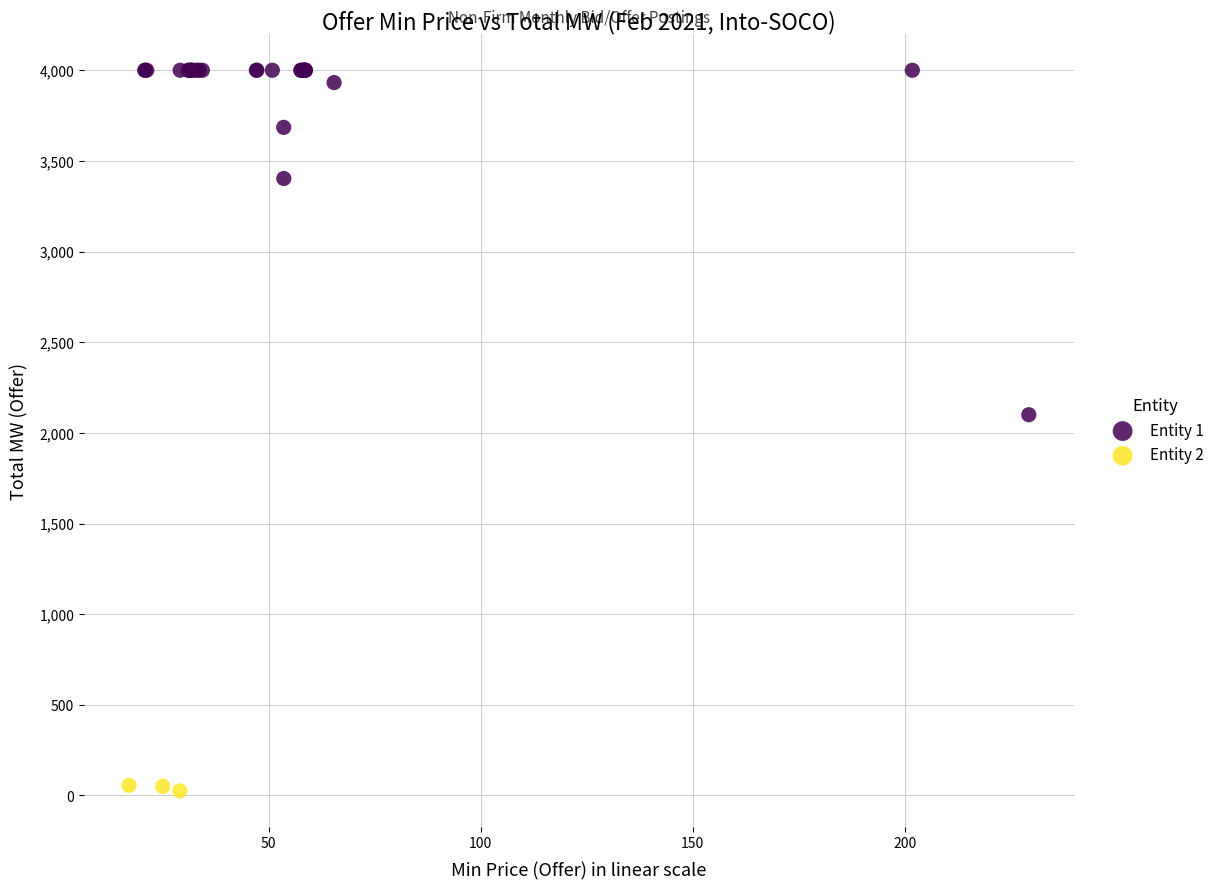

Which series has the largest Y range (max minus min)?

Entity 1